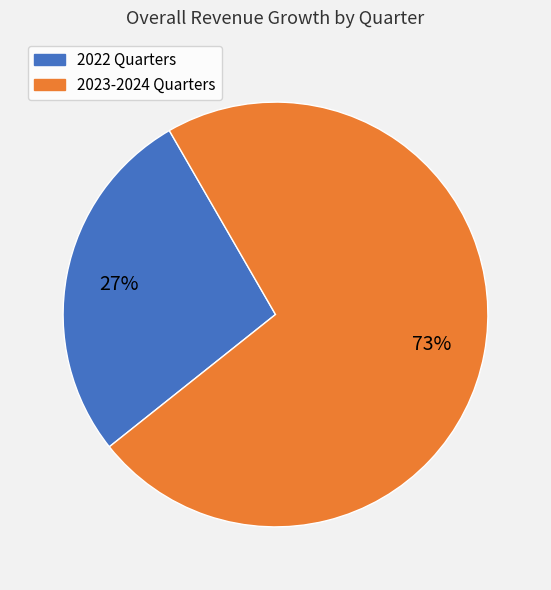

Is there any slice that represents more than half of the pie?

Yes